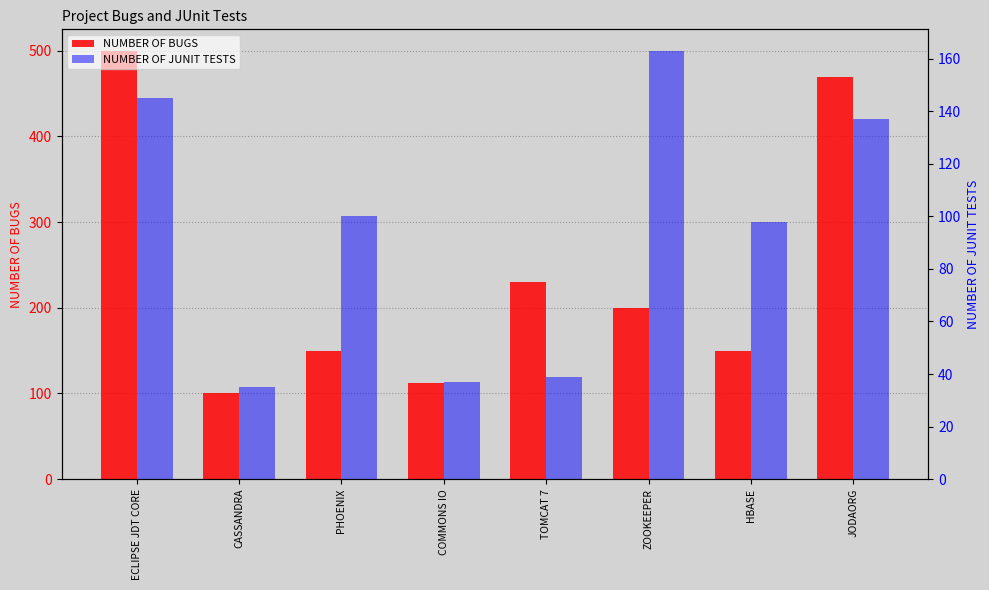

Count the number of data series in this chart.

2